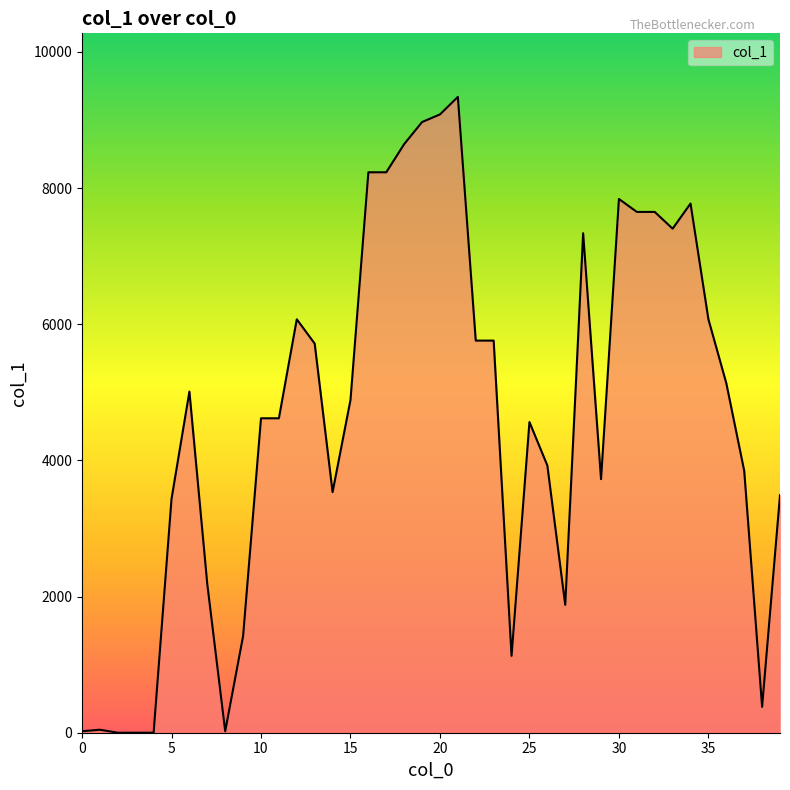

How many lines are shown in the chart?

1